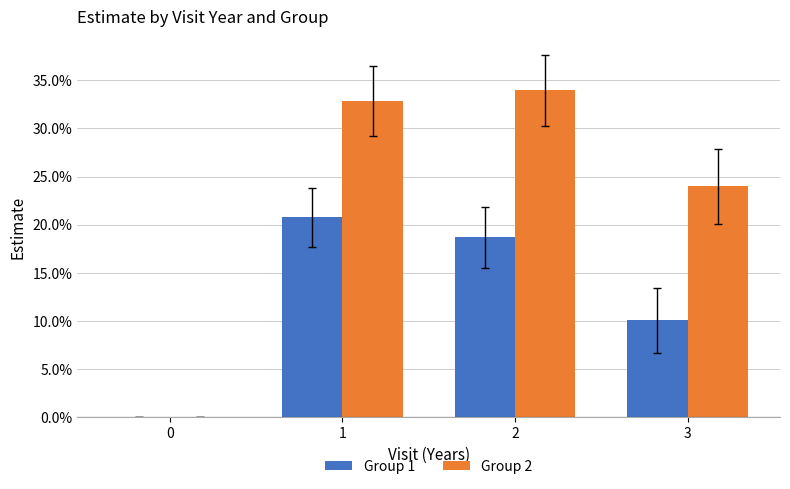

List the series in order of their peak value, highest first.

Group 2, Group 1